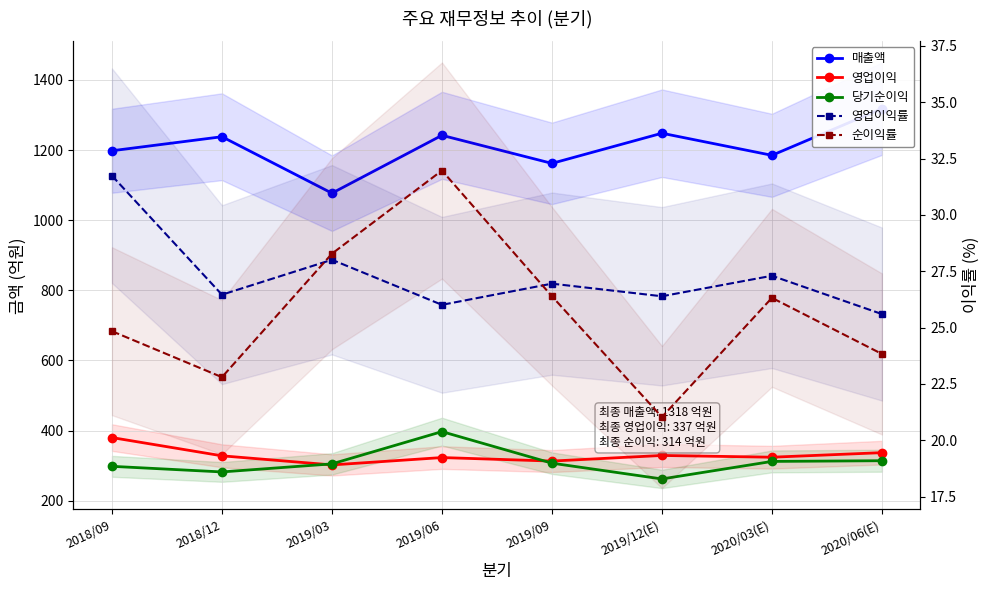

Reading right to left, transcribe all the data shown in this chart.

매출액: 2020/06(E)=1318.0	2020/03(E)=1185.0	2019/12(E)=1248.0	2019/09=1162.0	2019/06=1242.0	2019/03=1077.0	2018/12=1238.0	2018/09=1198.0
영업이익: 2020/06(E)=337.0	2020/03(E)=324.0	2019/12(E)=329.0	2019/09=313.0	2019/06=323.0	2019/03=302.0	2018/12=328.0	2018/09=380.0
당기순이익: 2020/06(E)=314.0	2020/03(E)=312.0	2019/12(E)=262.0	2019/09=307.0	2019/06=397.0	2019/03=305.0	2018/12=282.0	2018/09=298.0
영업이익률: 2020/06(E)=25.6	2020/03(E)=27.3	2019/12(E)=26.4	2019/09=26.9	2019/06=26.0	2019/03=28.0	2018/12=26.5	2018/09=31.7
순이익률: 2020/06(E)=23.8	2020/03(E)=26.3	2019/12(E)=21.0	2019/09=26.4	2019/06=32.0	2019/03=28.3	2018/12=22.8	2018/09=24.8